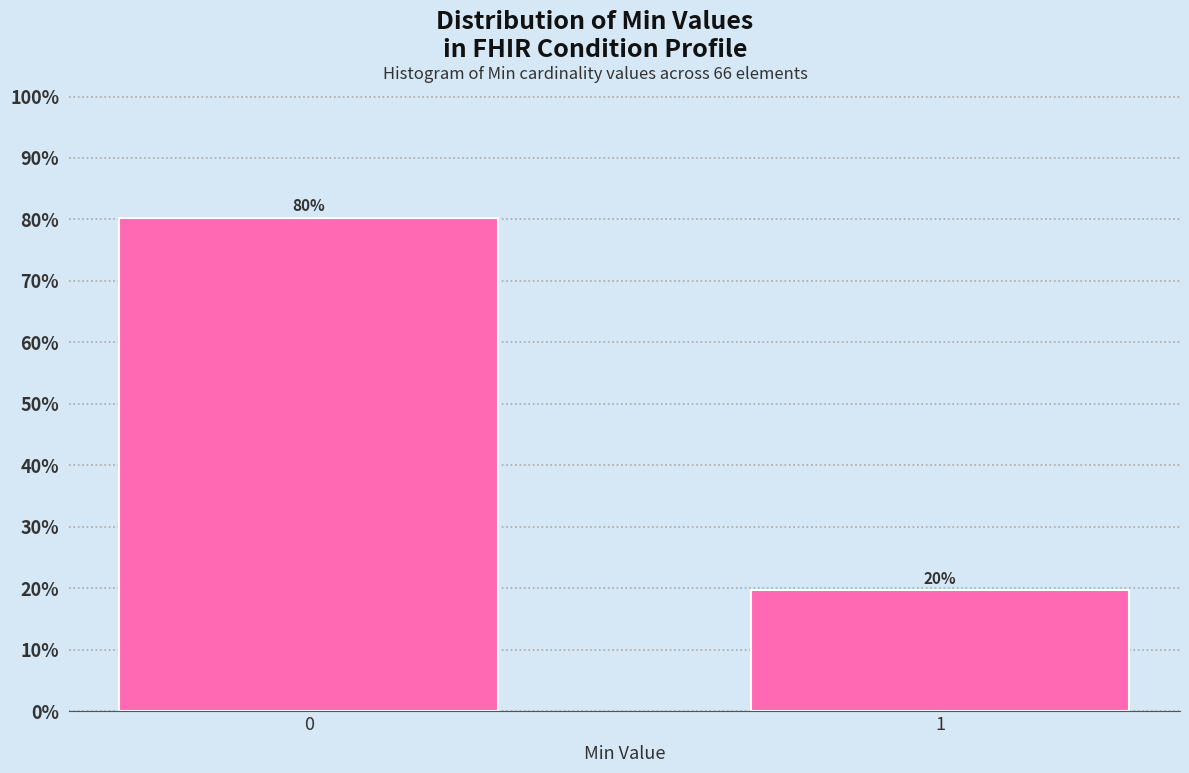

What is the sum of all values?

100.0